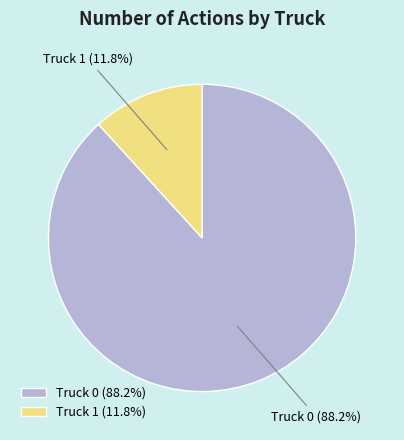

Does any single category account for the majority?

Yes